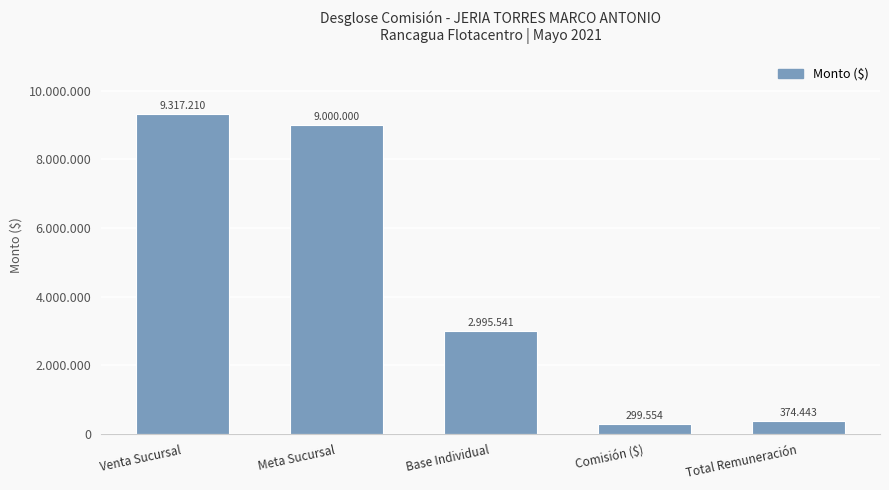

What is the label of the 3rd bar from the left?

Base Individual